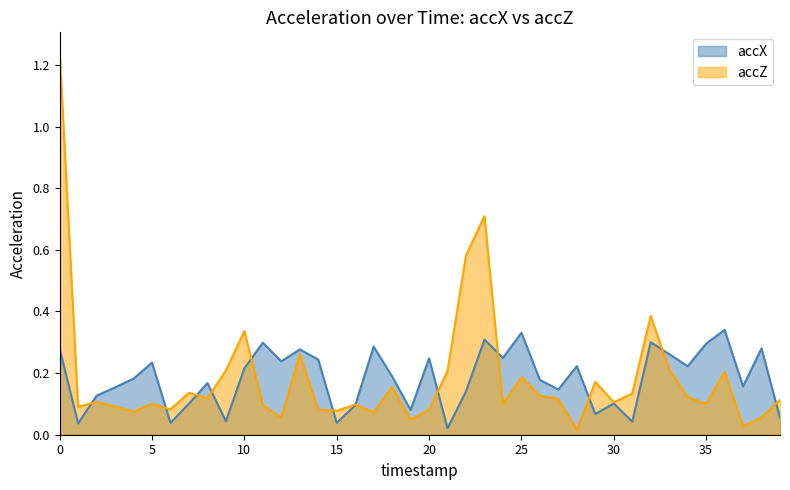

What is the average value of the accZ series?

0.2